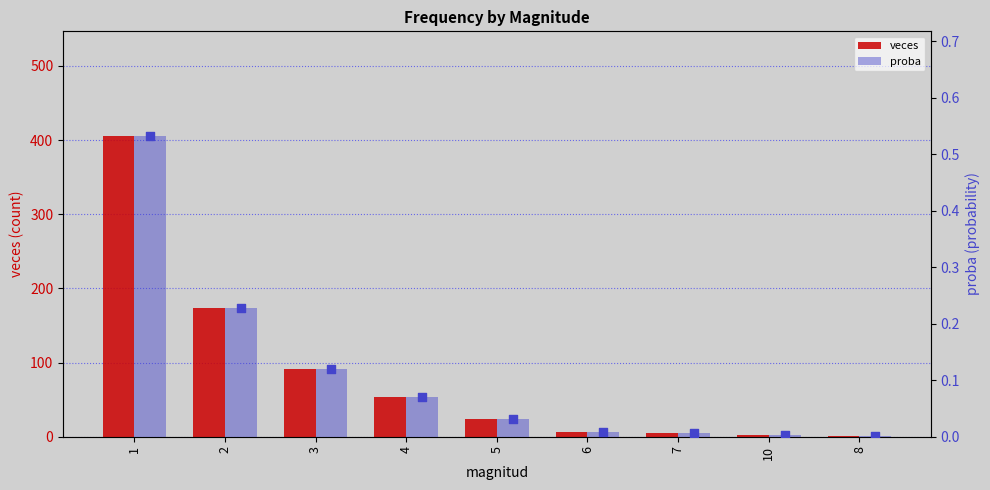

Which series contains the lowest Y value?

proba